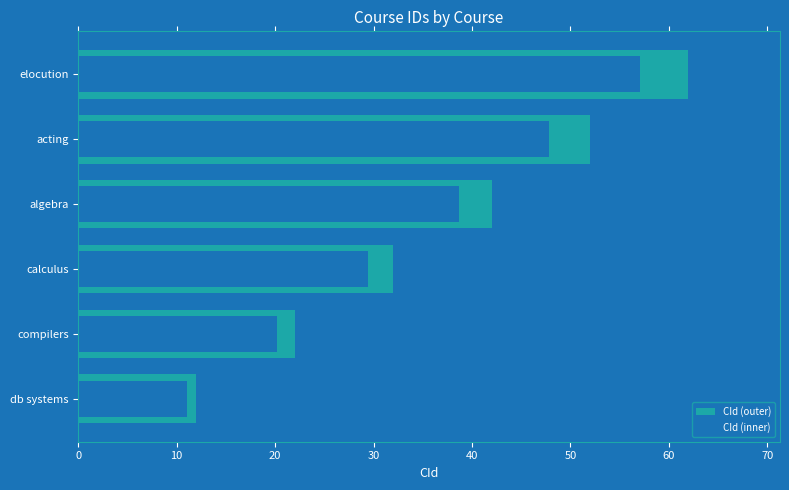

At how many categories does at least one series exceed 21?

5